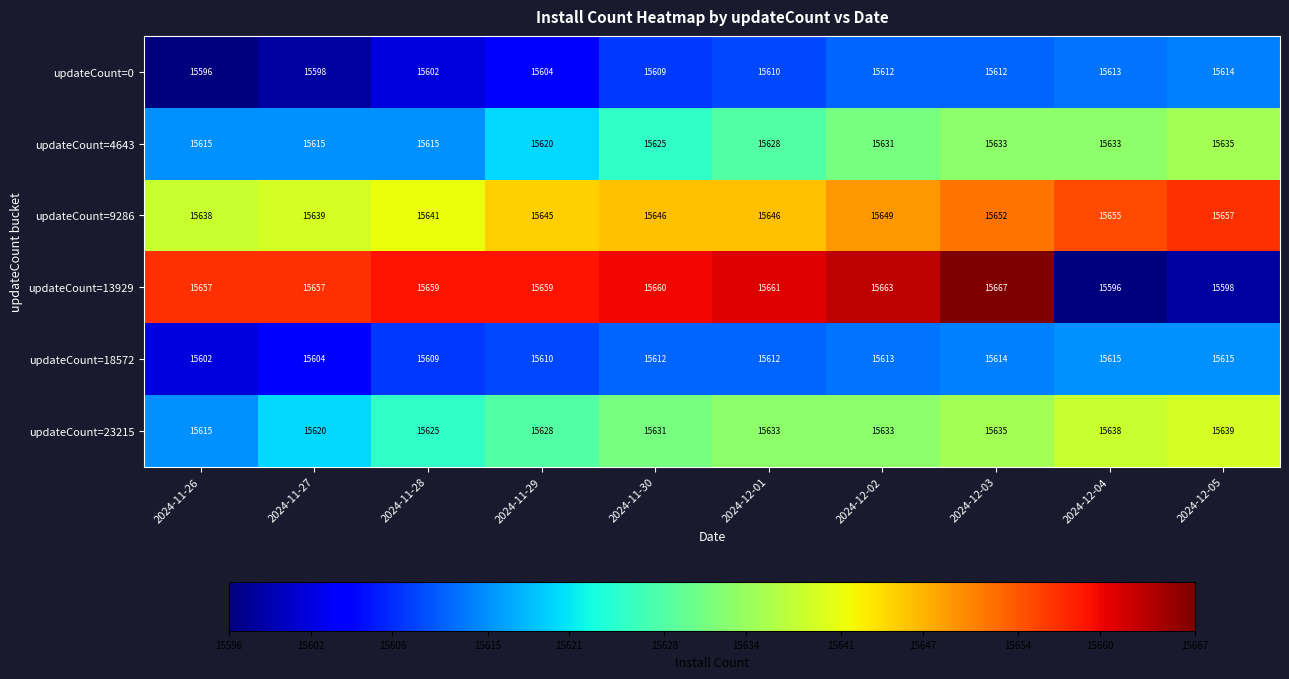

Count the updateCount=9286 values in the range 15641 to 15652.

6